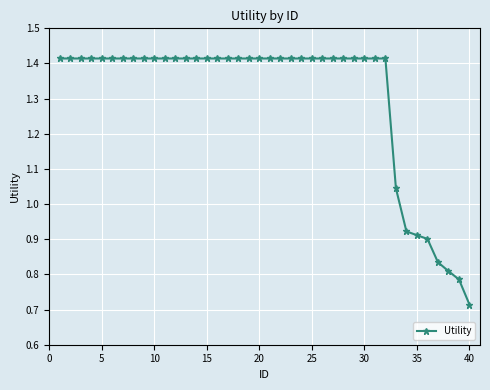

What is the sum of all values?

52.2